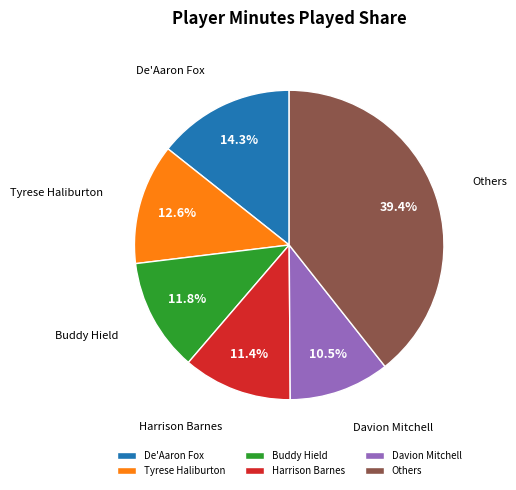

What is the smallest slice in the pie chart?

Davion Mitchell